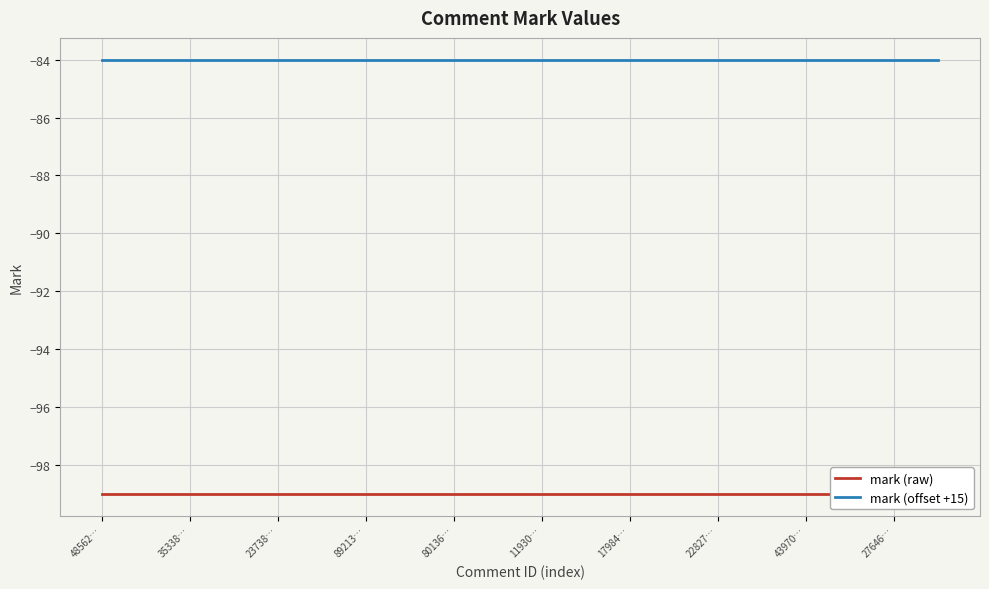

True or false: mark (offset +15) and mark (raw) cross at least once.

False